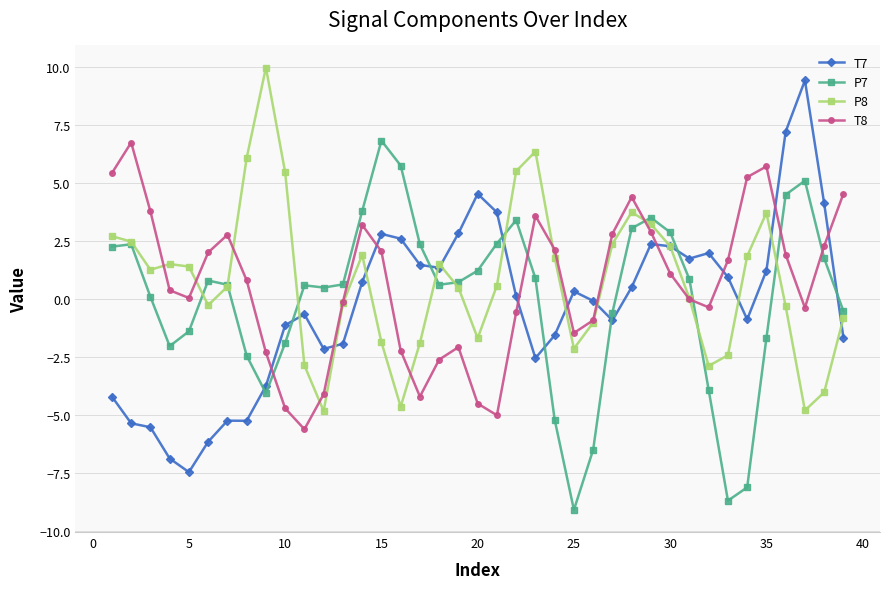

What is the smallest value displayed?

-9.1